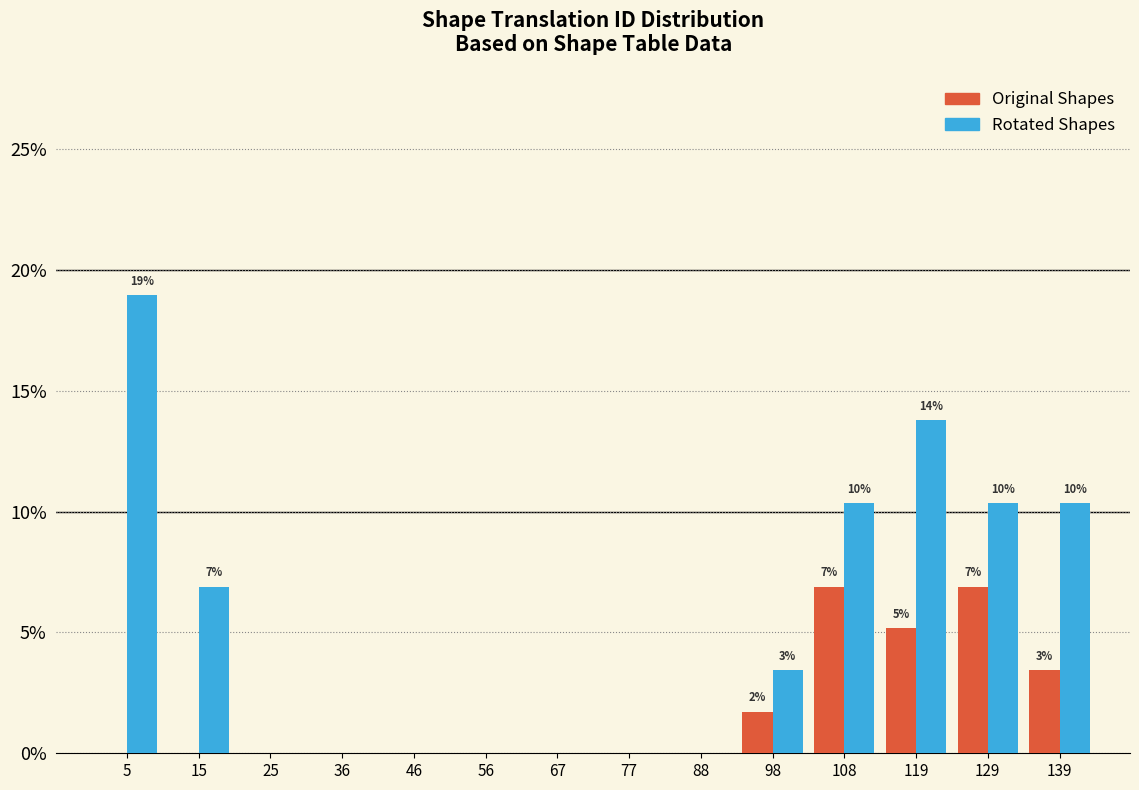

In the Rotated Shapes series, which range on the x-axis has the tallest bar?

0 to 10